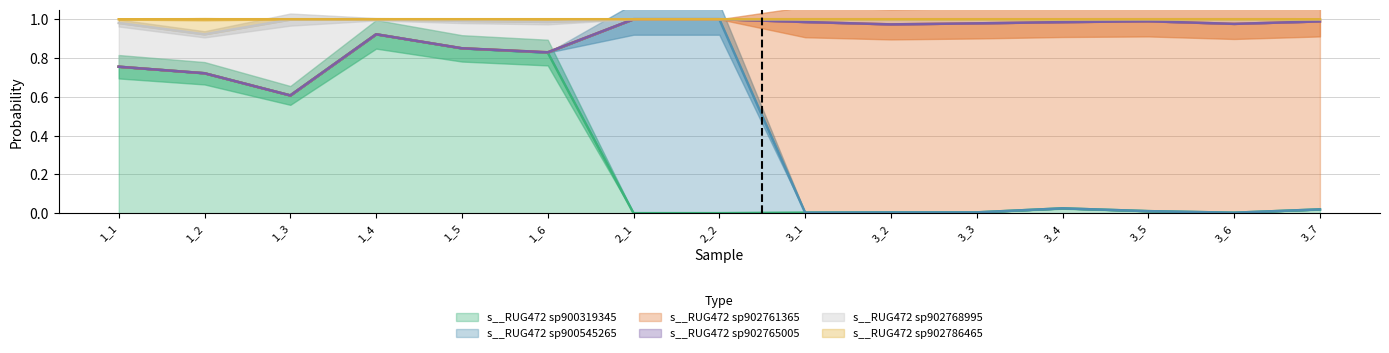

Is it true that s__RUG472 sp900319345 equals 0.0 at 3_6?

True